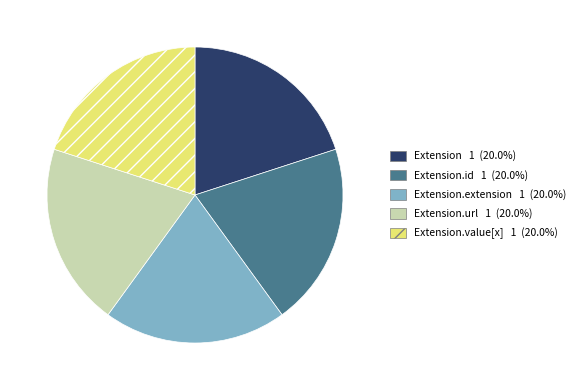

Is there a majority slice in this chart?

No